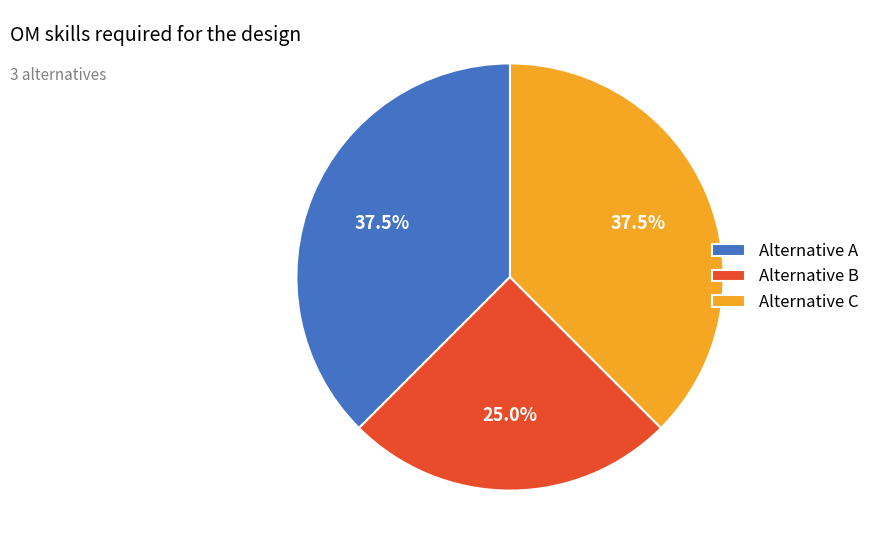

To the nearest percent, what is the combined percentage of Alternative C and Alternative A?

75%